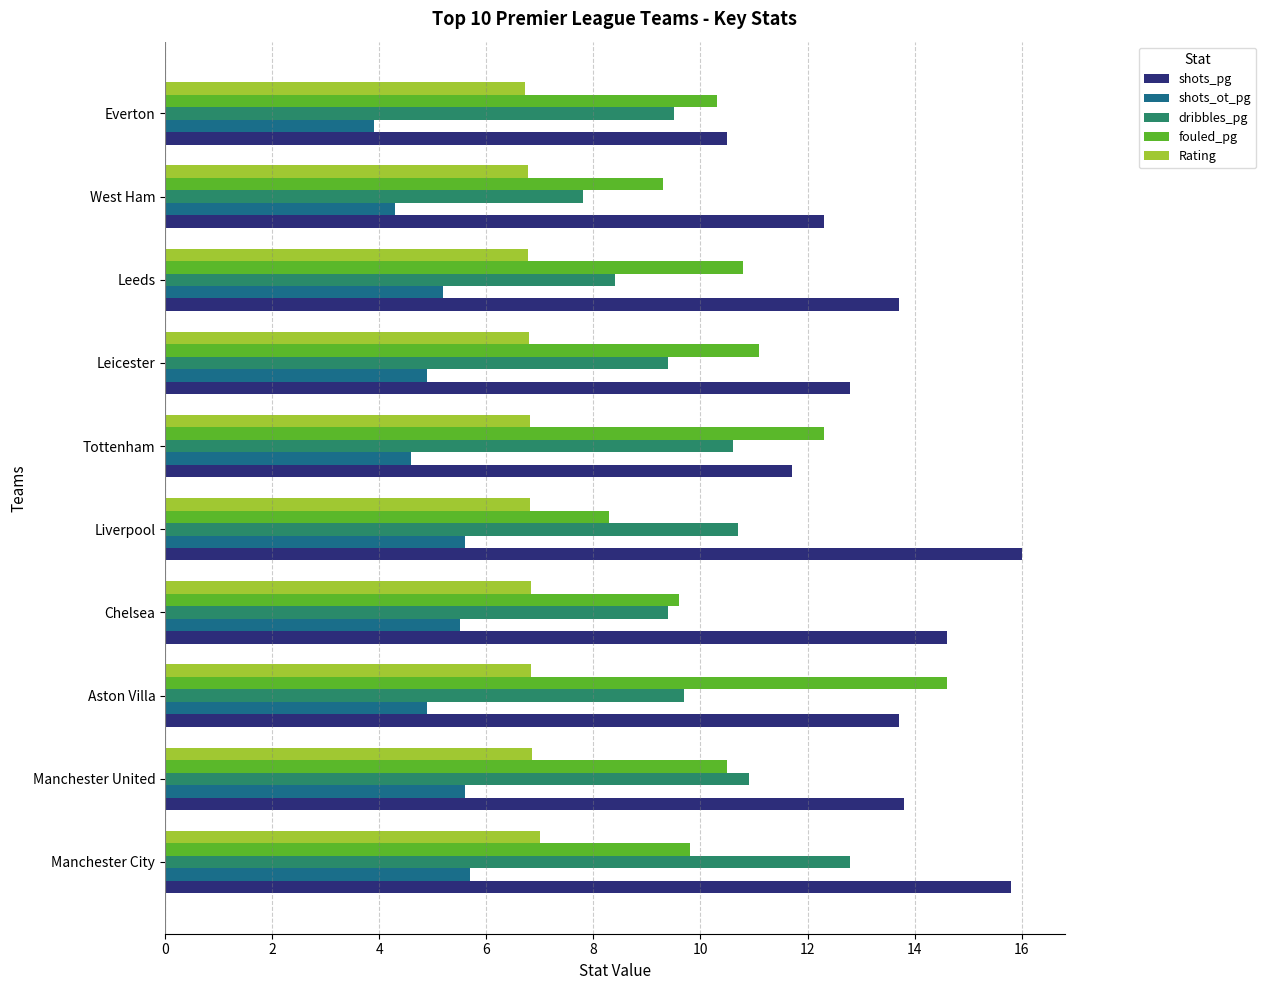

What is the sum of all shots_ot_pg values?

50.2